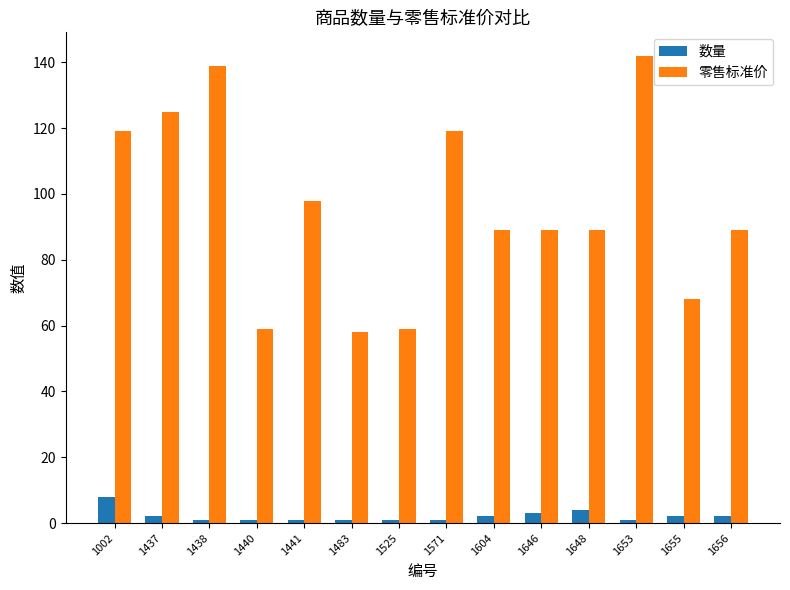

Which category has the highest value across all series?

1653